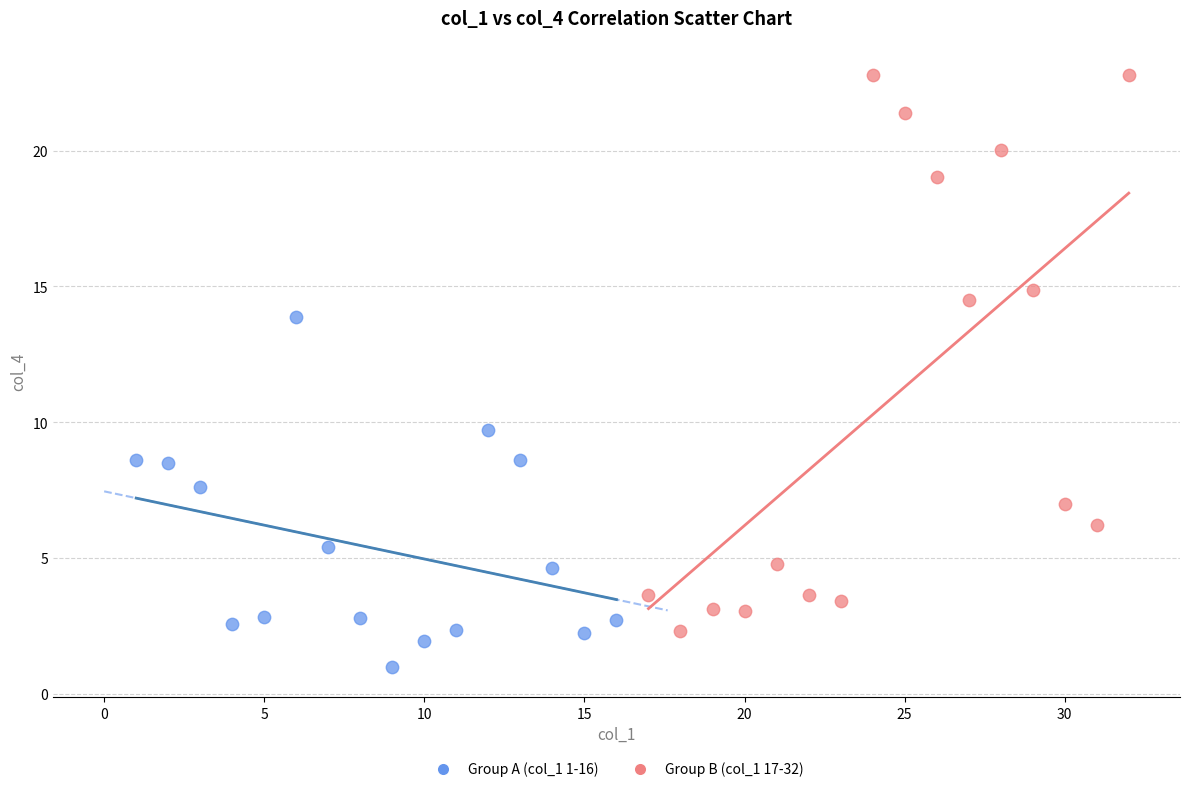

Which series contains the lowest Y value?

Group A (col_1 1-16)